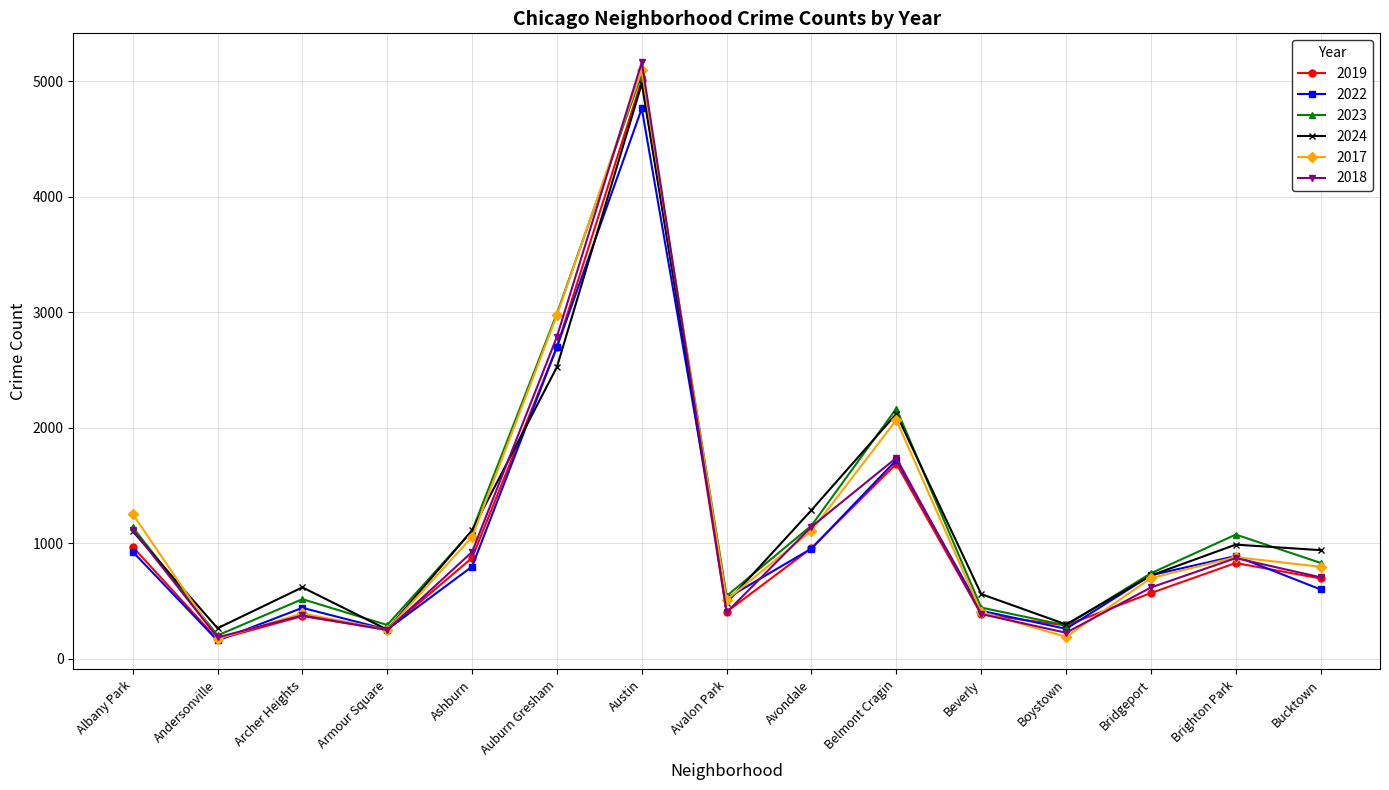

Which category has the highest value in the 2022 series?

Austin